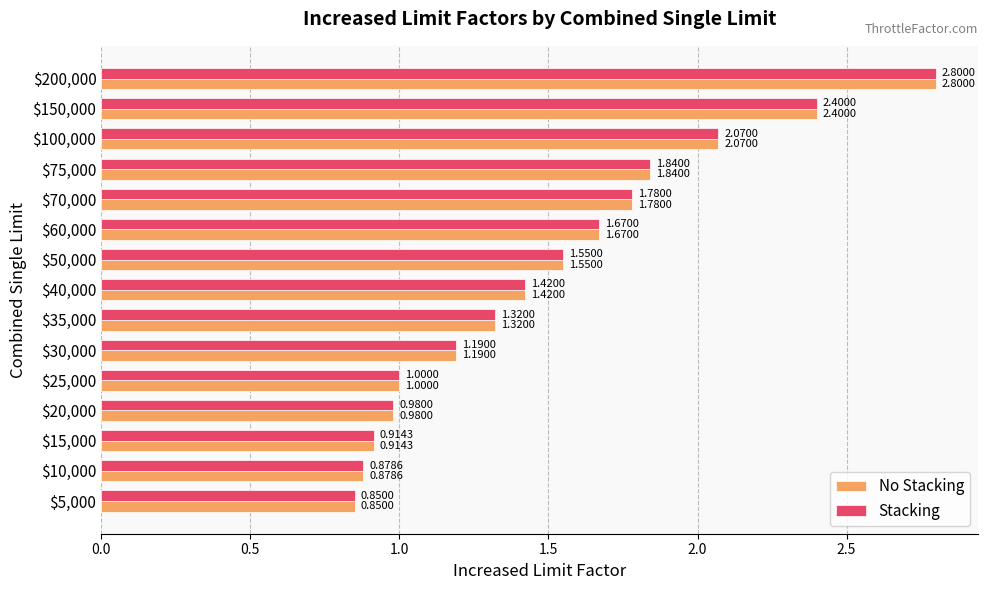

What is the average value of the No Stacking series?

1.5